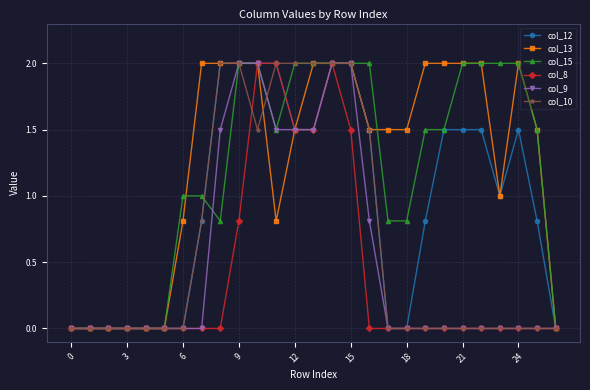

What is the value of the col_13 point at the 8th from the left?

2.0